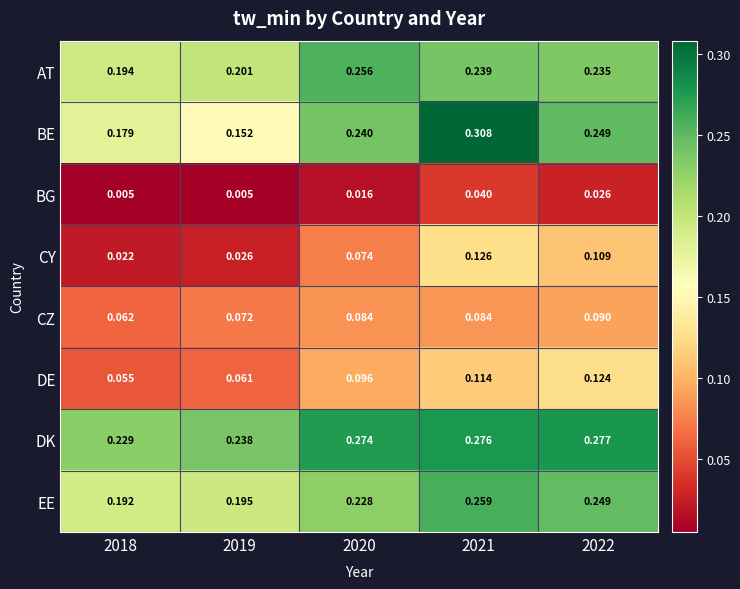

Is the value of BG at 2019 greater than the value of AT at 2021?

No